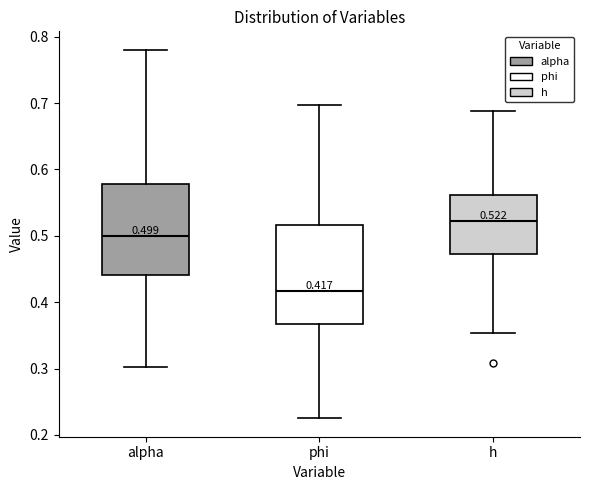

Which box is the tallest, from its lower edge to its upper edge?

phi